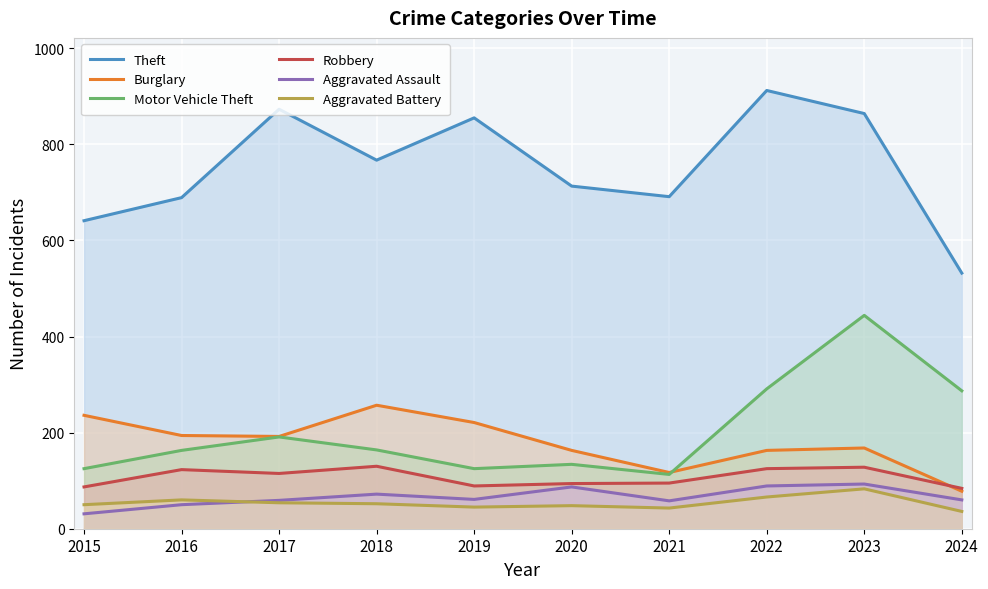

At which label does Robbery first exceed 115?

2016